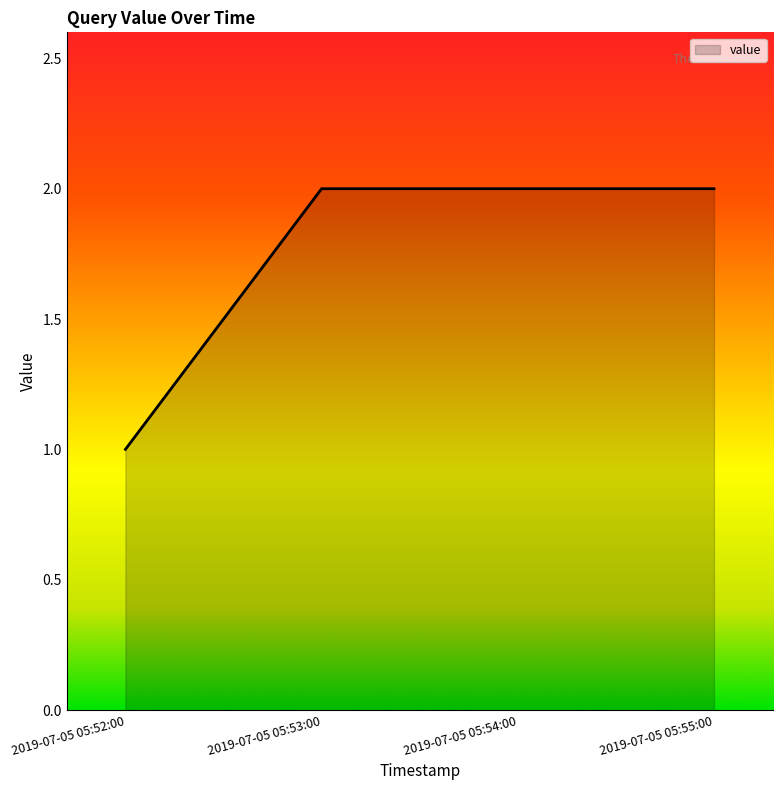

Reading left to right, what are all the values shown in this chart?

2019-07-05 05:52:00=1	2019-07-05 05:53:00=2	2019-07-05 05:54:00=2	2019-07-05 05:55:00=2